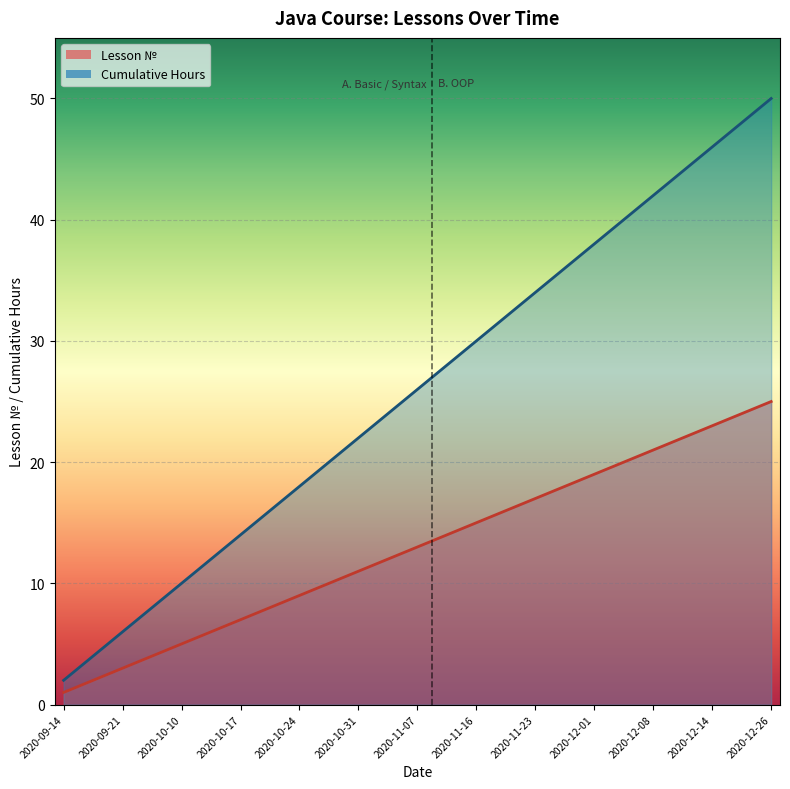

What is the difference between the maximum and minimum values in the Lesson № series?

24